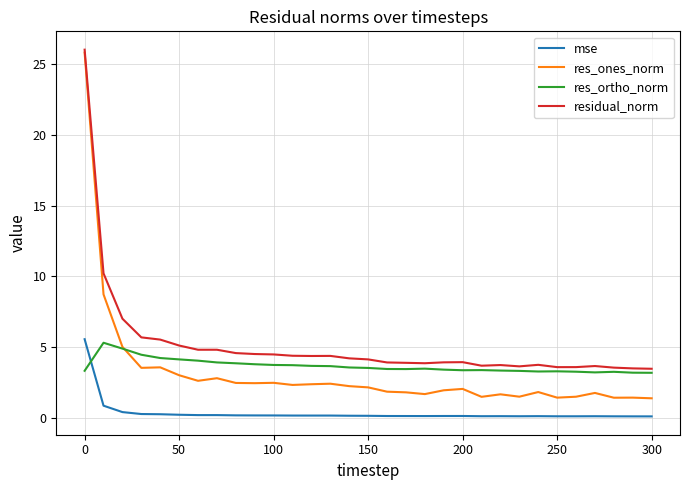

Which series has the largest total across all categories?

residual_norm